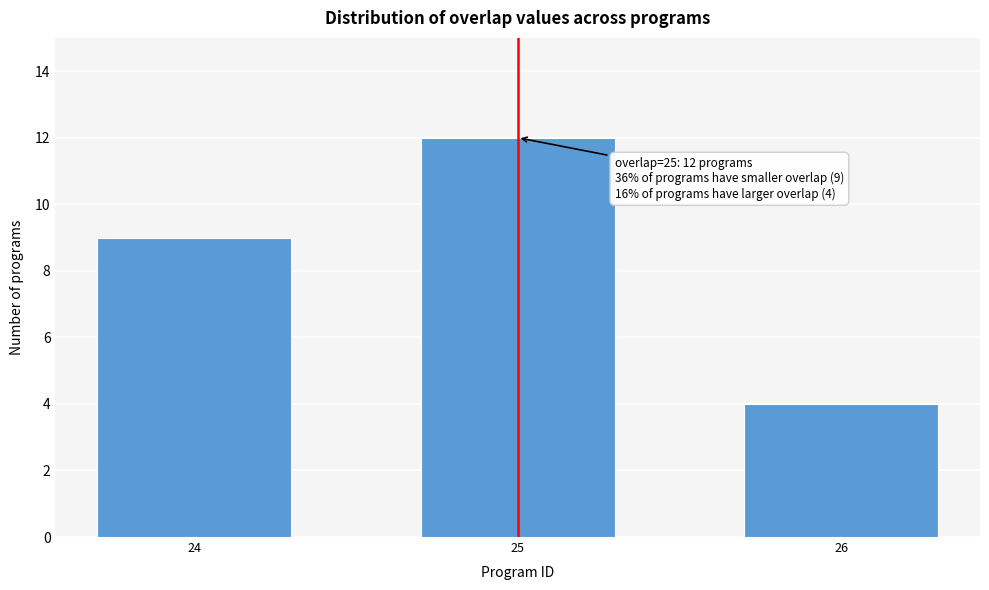

Reading left to right, list all the values displayed in this chart.

24=9	25=12	26=4